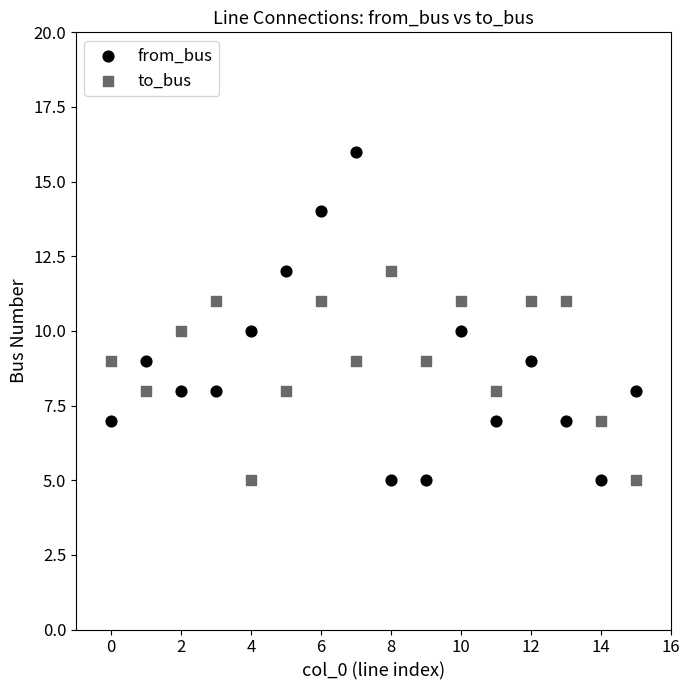

Which series has the widest spread of Y values?

from_bus